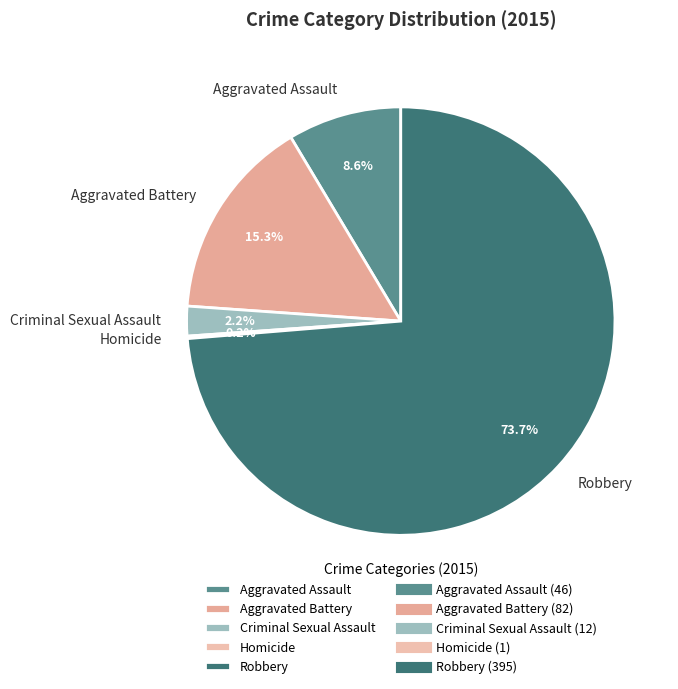

What percentage is NOT represented by Aggravated Assault?

91.4%